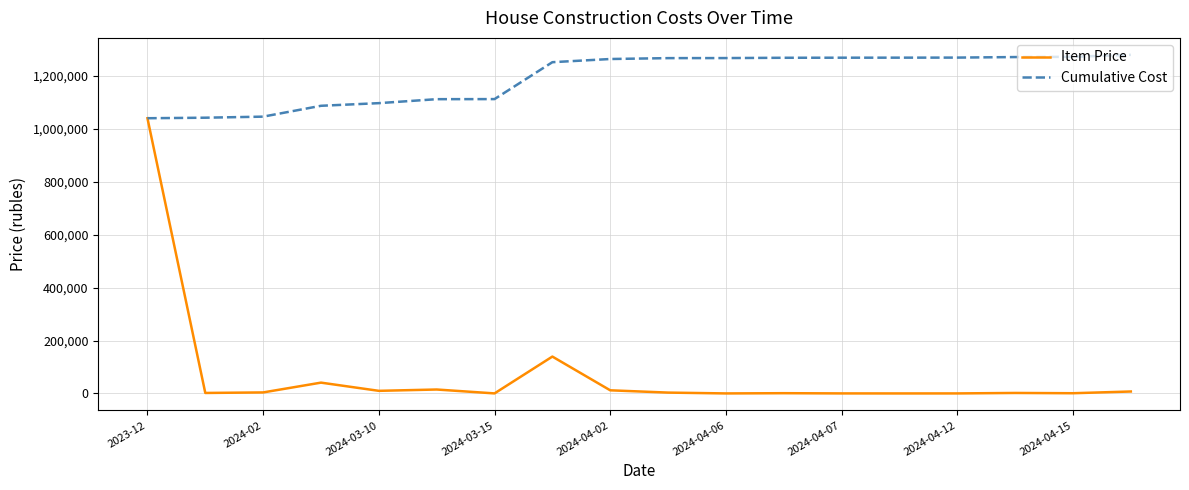

Which series has the widest spread of values?

Item Price